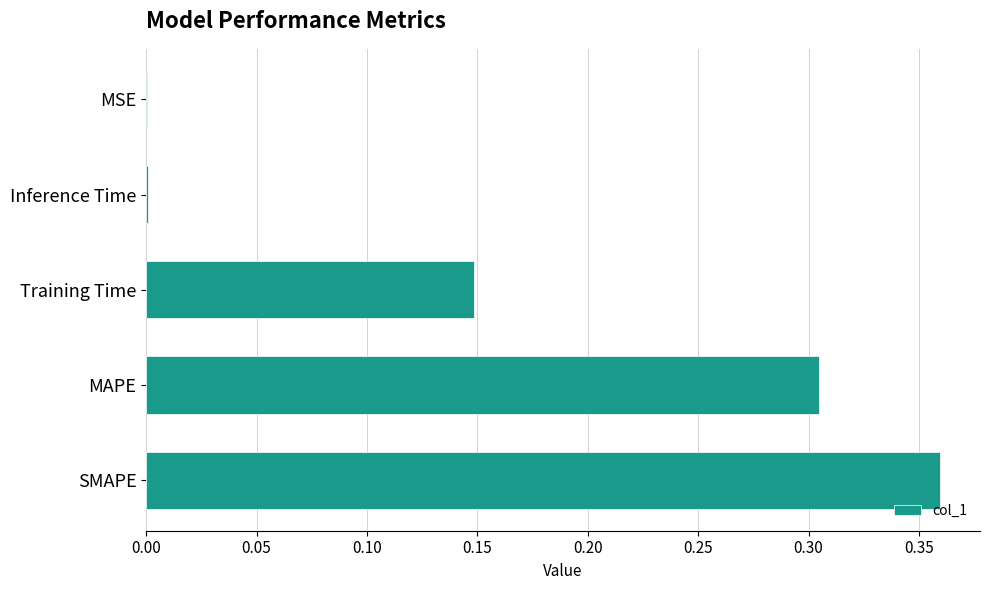

What is the sum of all values?

0.8